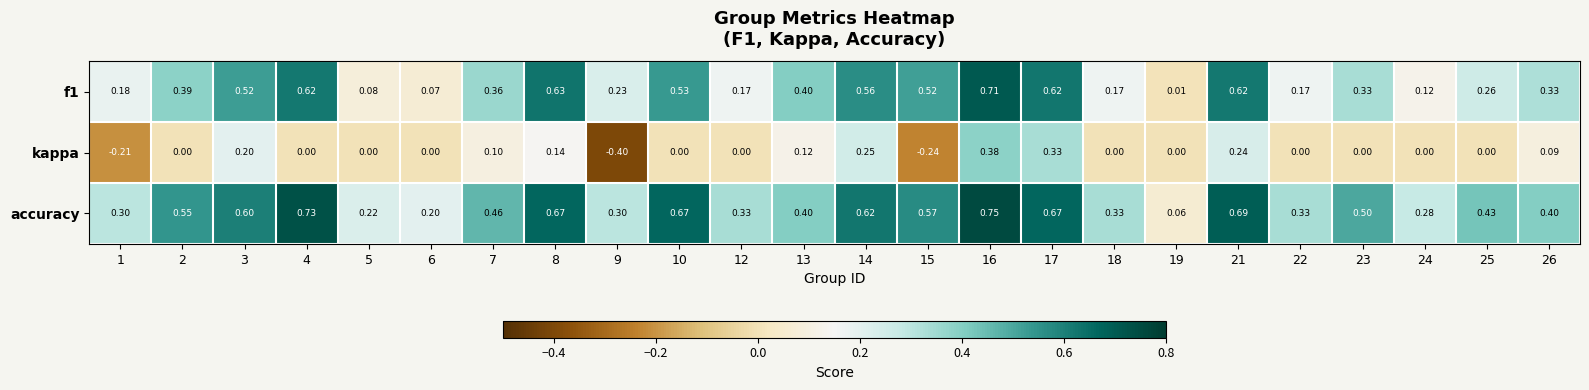

At which category is the sum across all series the highest?

16